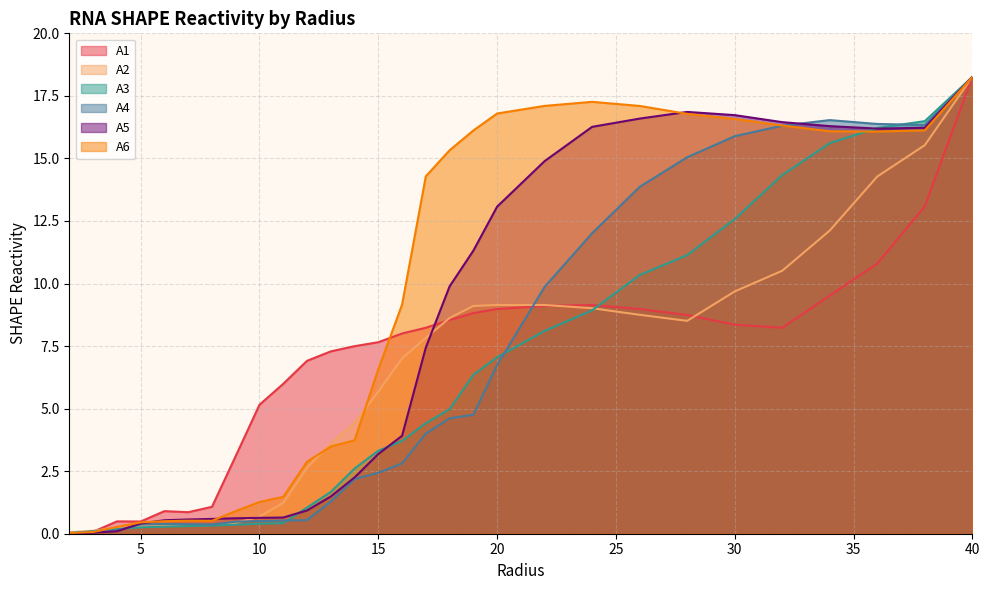

What is the total value across all series at 3.0?

0.5